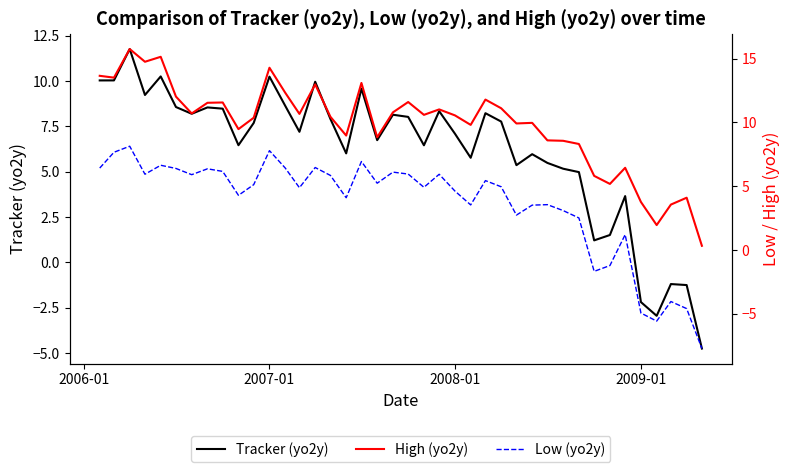

How many interior local peaks does the High (yo2y) series have?

12